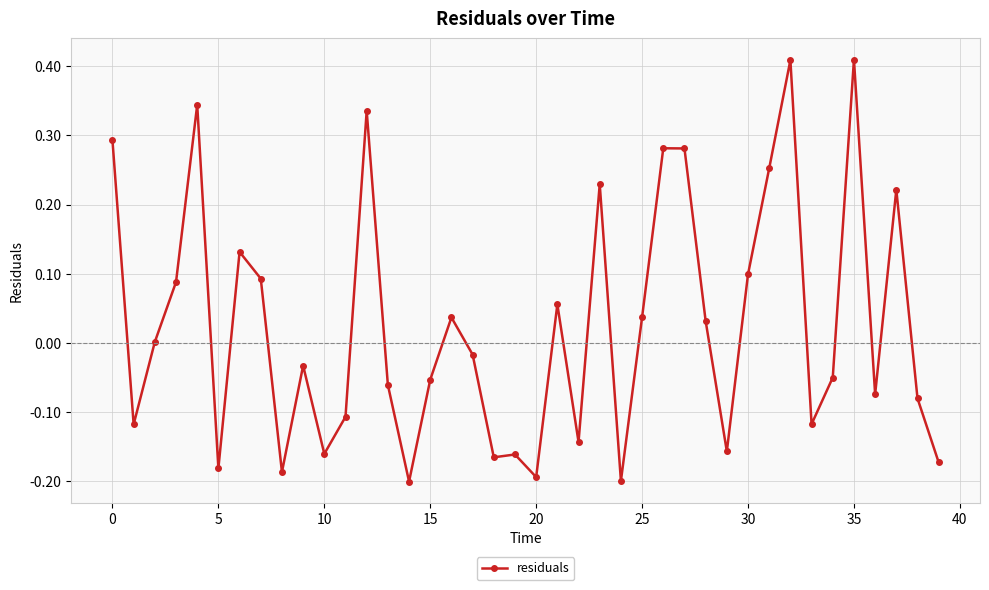

What is the difference between the maximum and second lowest values?

0.6